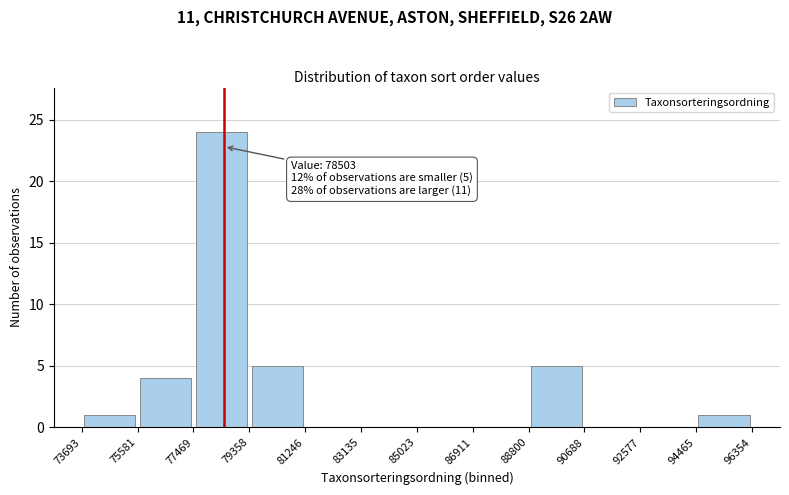

Which range on the x-axis has the tallest bar?

77469 to 79358